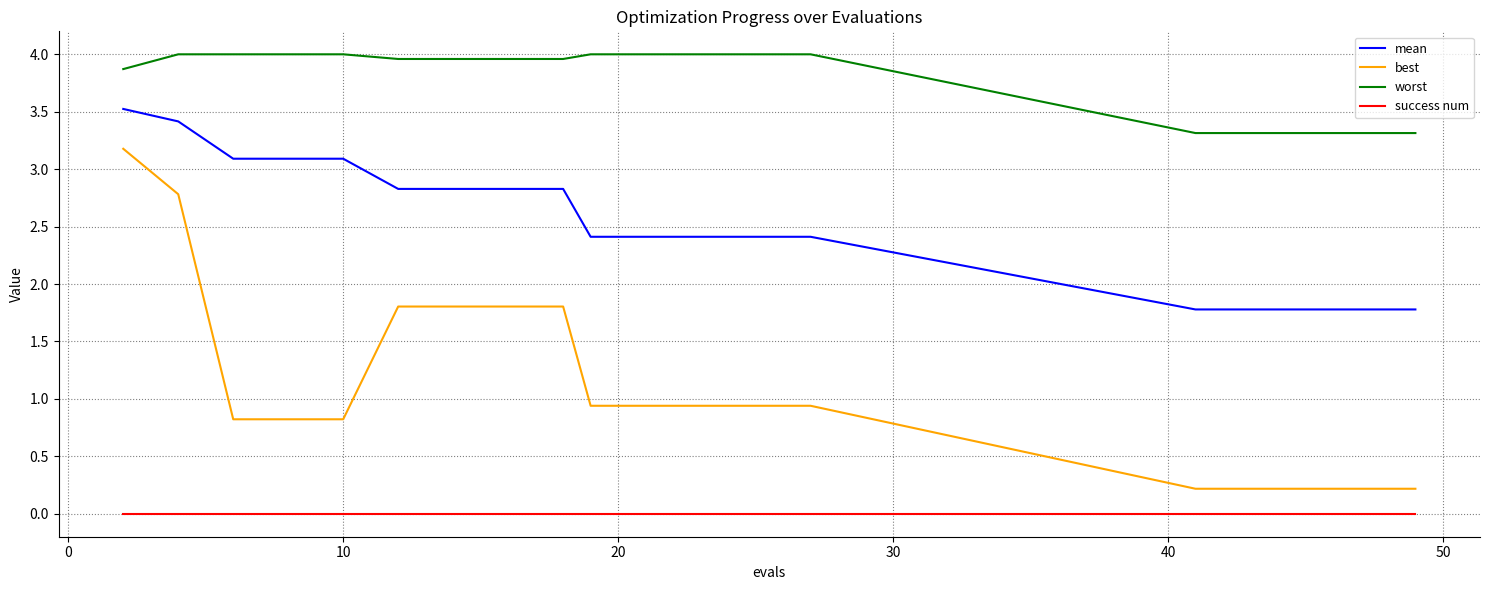

Which series has the largest range (max minus min)?

best